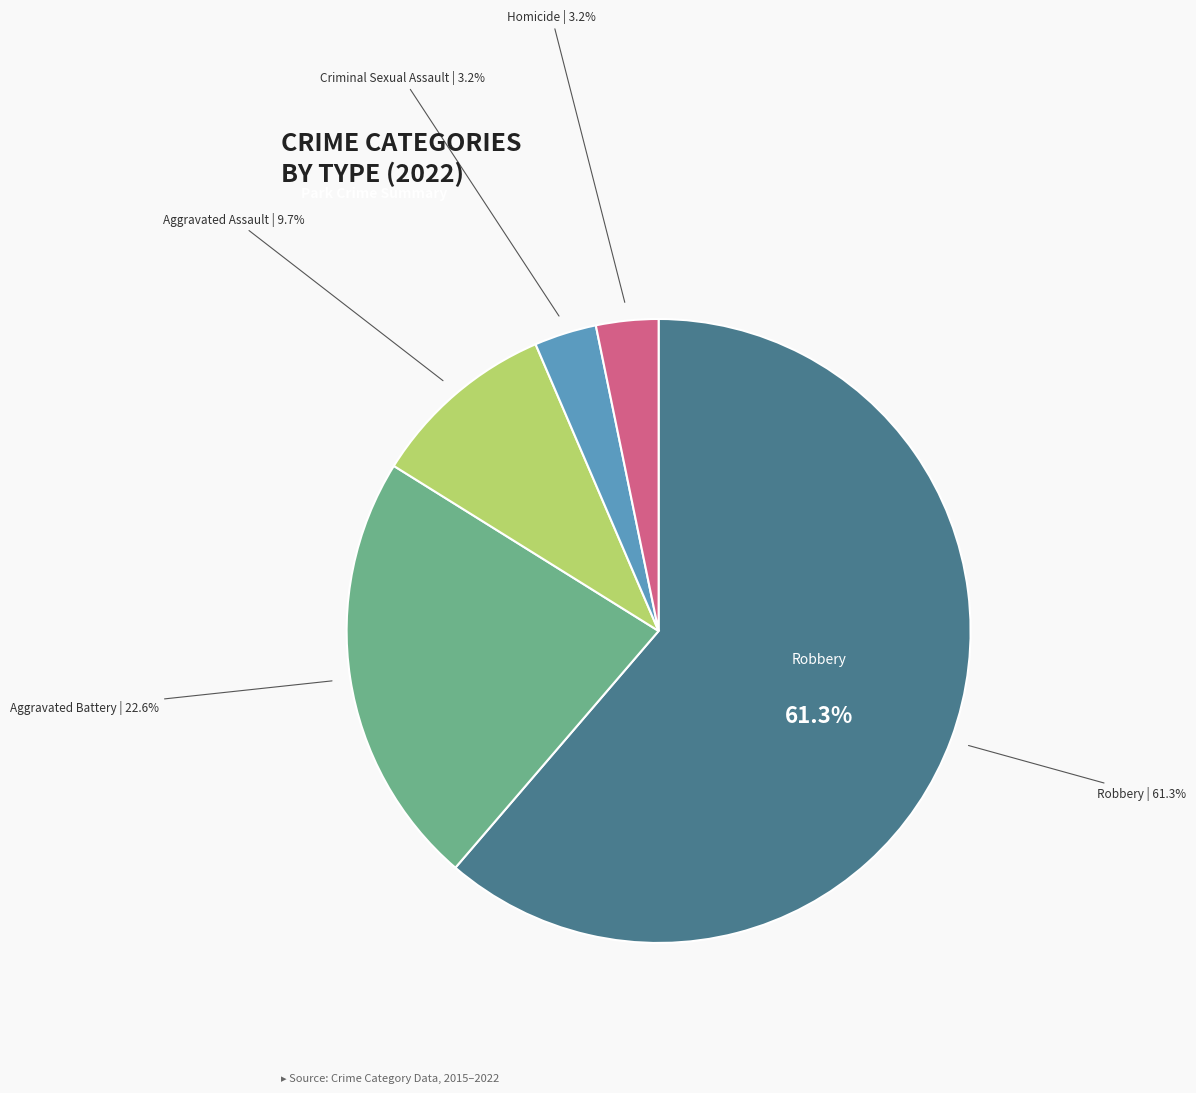

How much of the chart is everything except Aggravated Assault?

90.3%